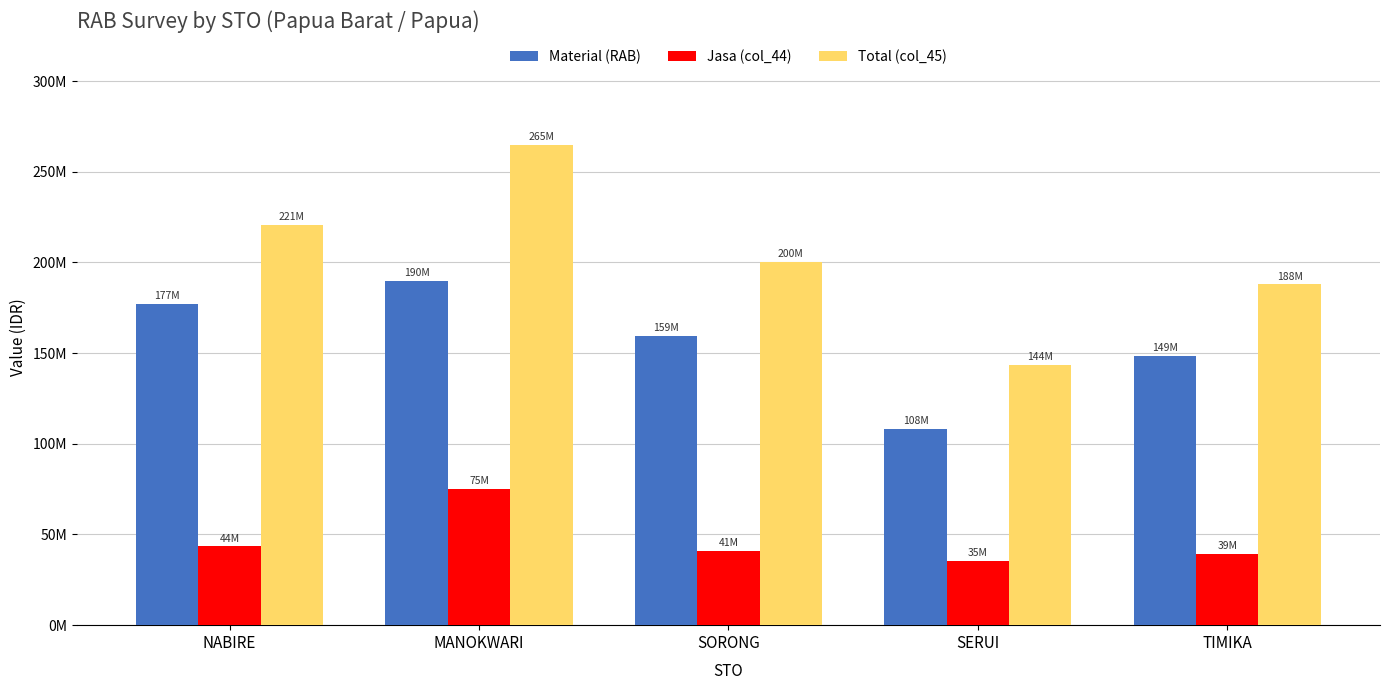

Are the bars horizontal?

No